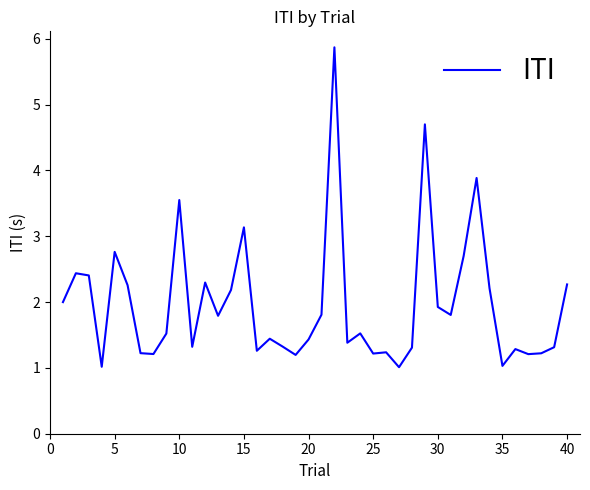

What is the greatest value displayed?

5.9